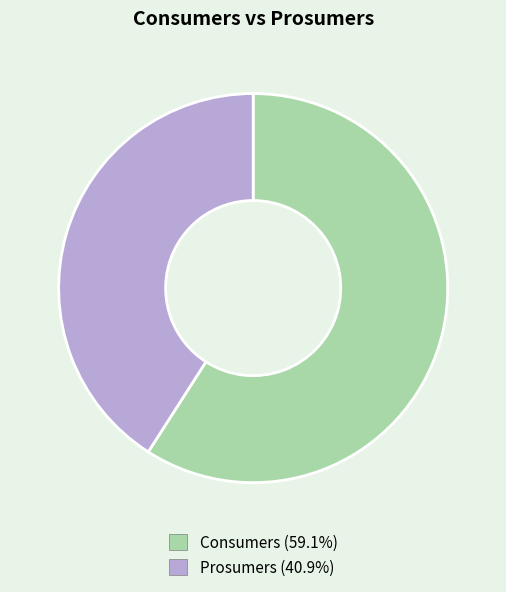

Which slice is the smallest?

Prosumers